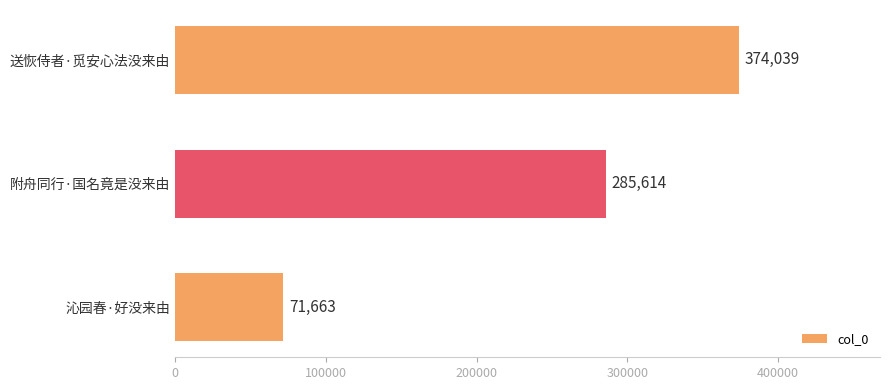

What is the label of the 1st bar from the top?

送恢侍者·觅安心法没来由